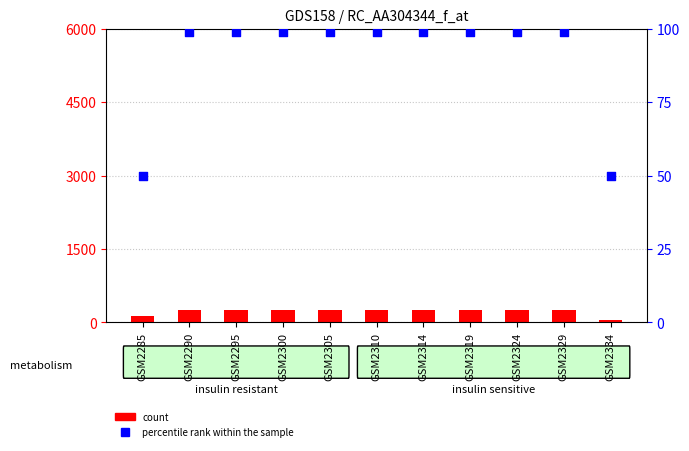

Which series has the largest Y range (max minus min)?

count